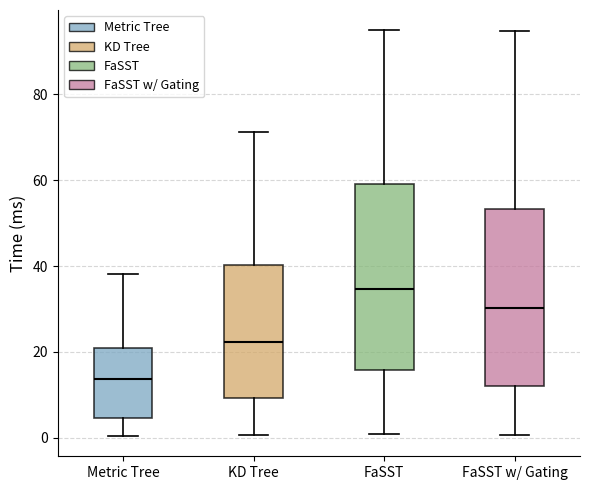

Reading left to right, transcribe this box plot: for each box, give where its median line is, the range the box spans, and where its two whiskers end, as read against the y-axis. The values are not printed on the chart, so give them approximately, as read against the axis.

Metric Tree: median 14, box 4 to 20, whiskers 0 to 38
KD Tree: median 22, box 10 to 40, whiskers 0 to 72
FaSST: median 34, box 16 to 60, whiskers 0 to 94
FaSST w/ Gating: median 30, box 12 to 54, whiskers 0 to 94